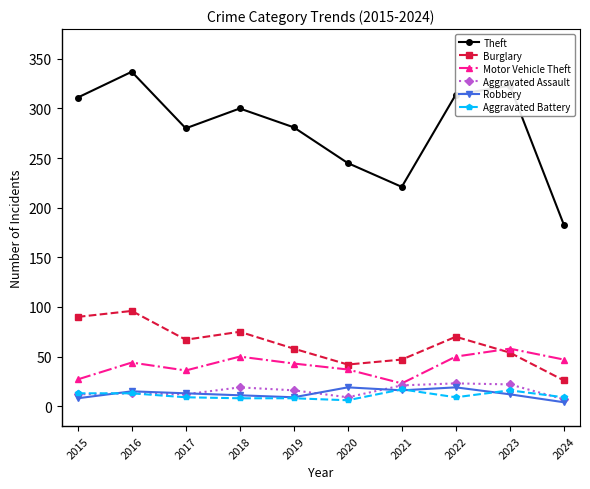

What is the total value across all series at 2020?

358